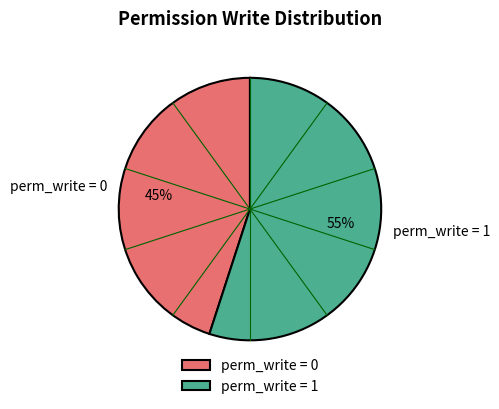

Is there a majority slice in this chart?

Yes